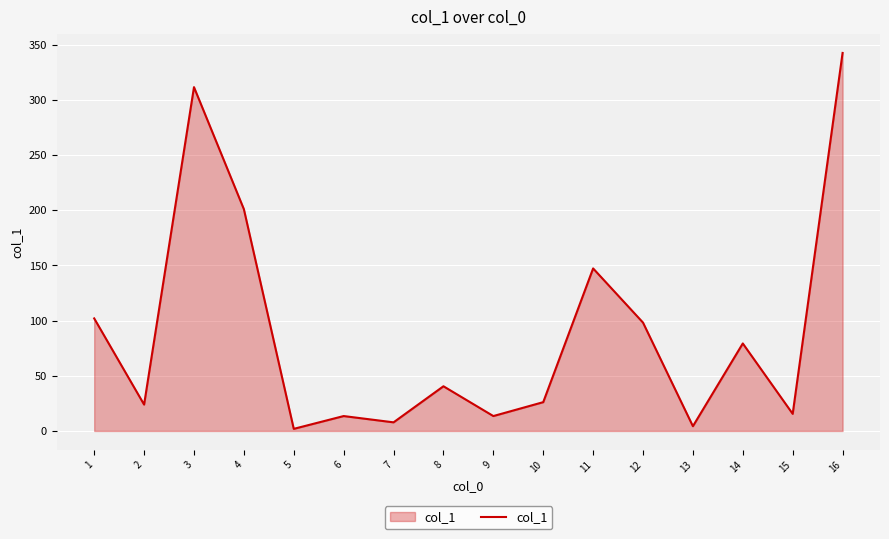

What is the difference between the second highest and second lowest values?

307.3